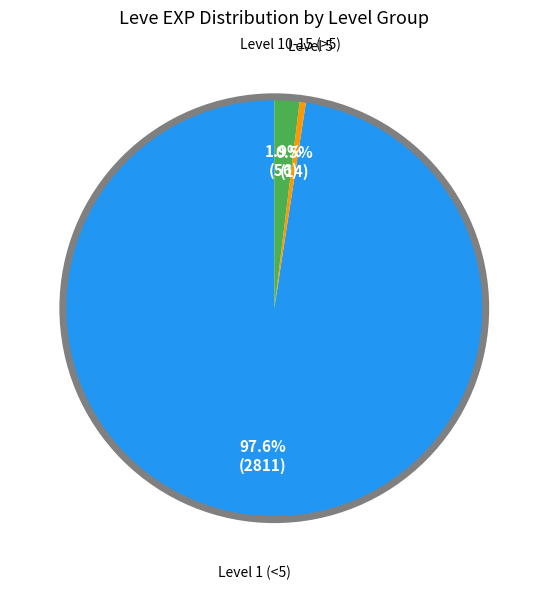

Is there any slice that represents more than half of the pie?

Yes